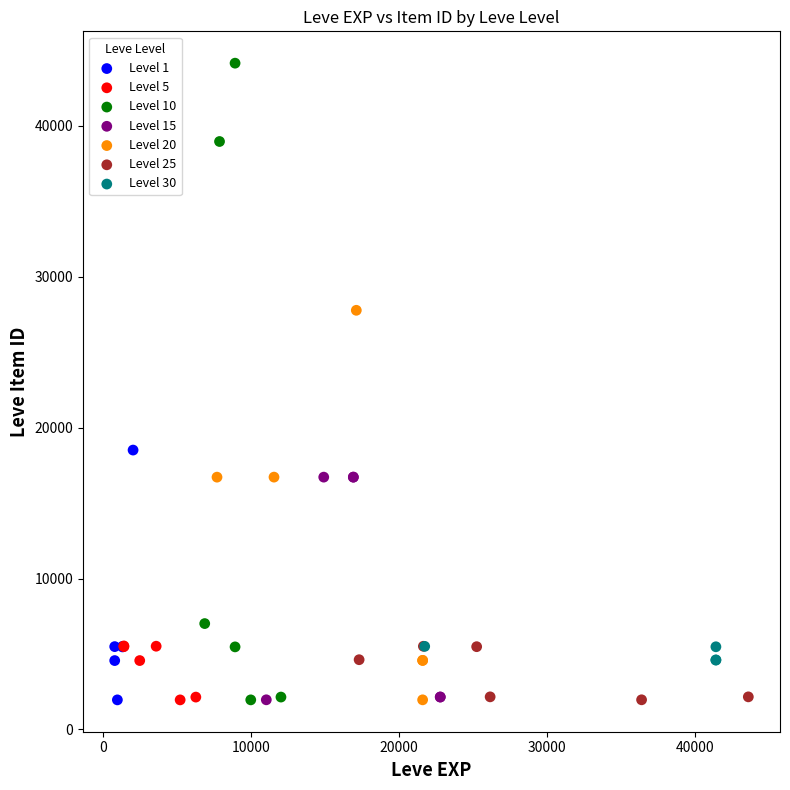

Which series contains the highest Y value?

Level 10